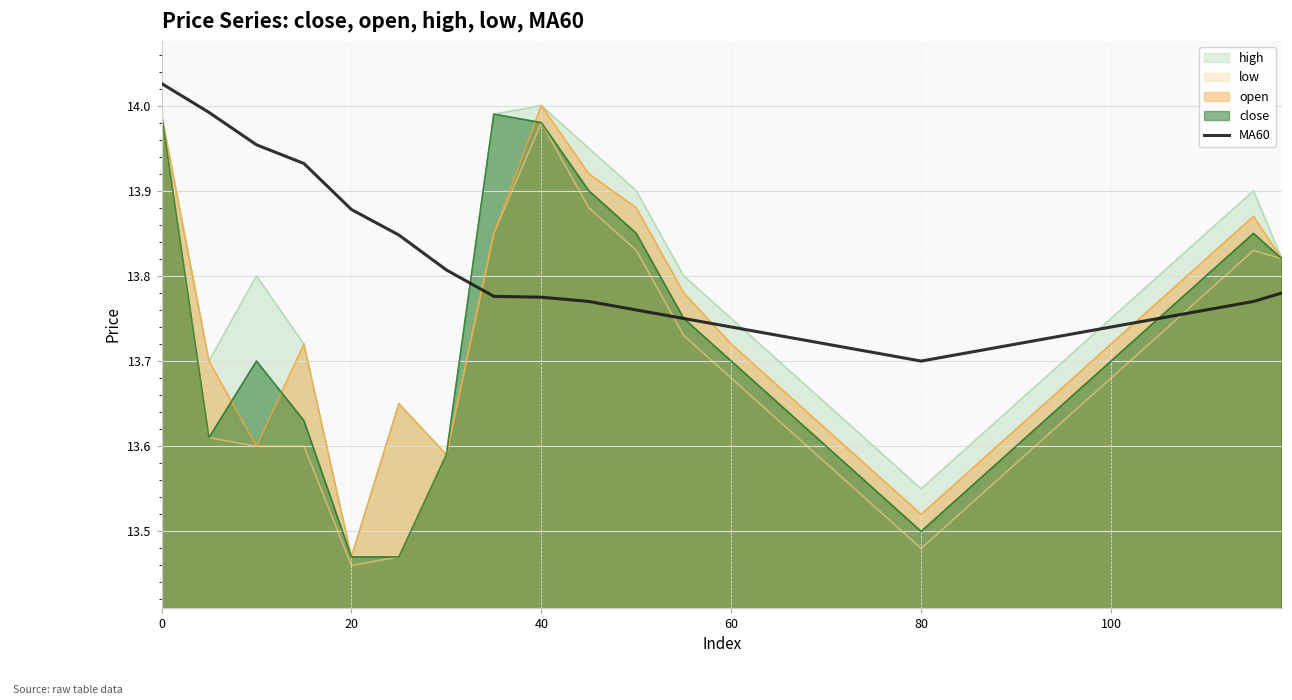

How many interior local valleys (lower than both neighbors) does the data have?

1